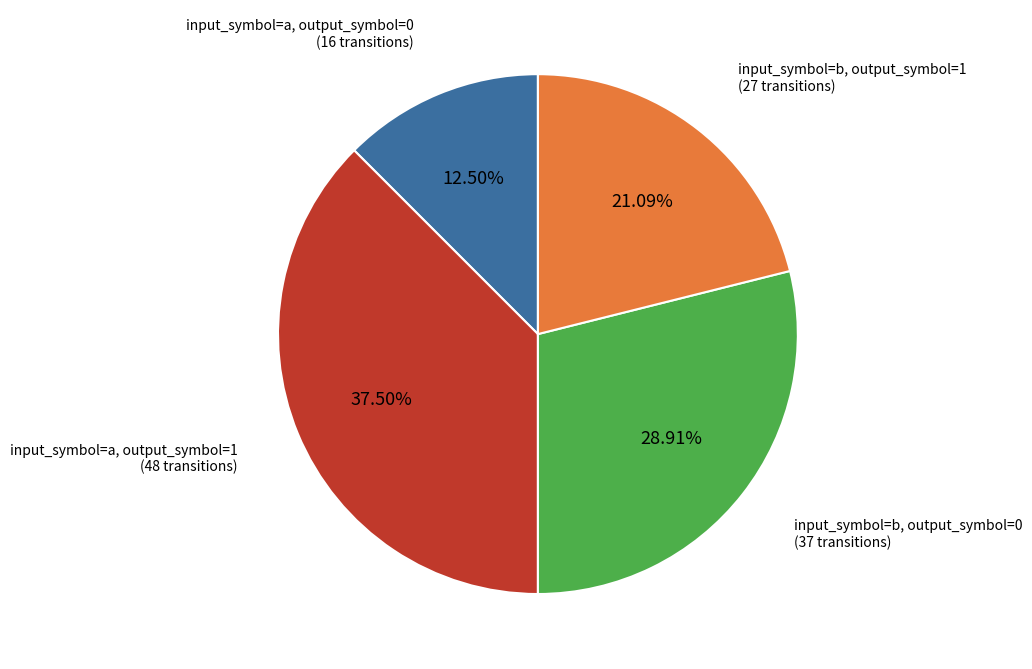

Is there a majority slice in this chart?

No